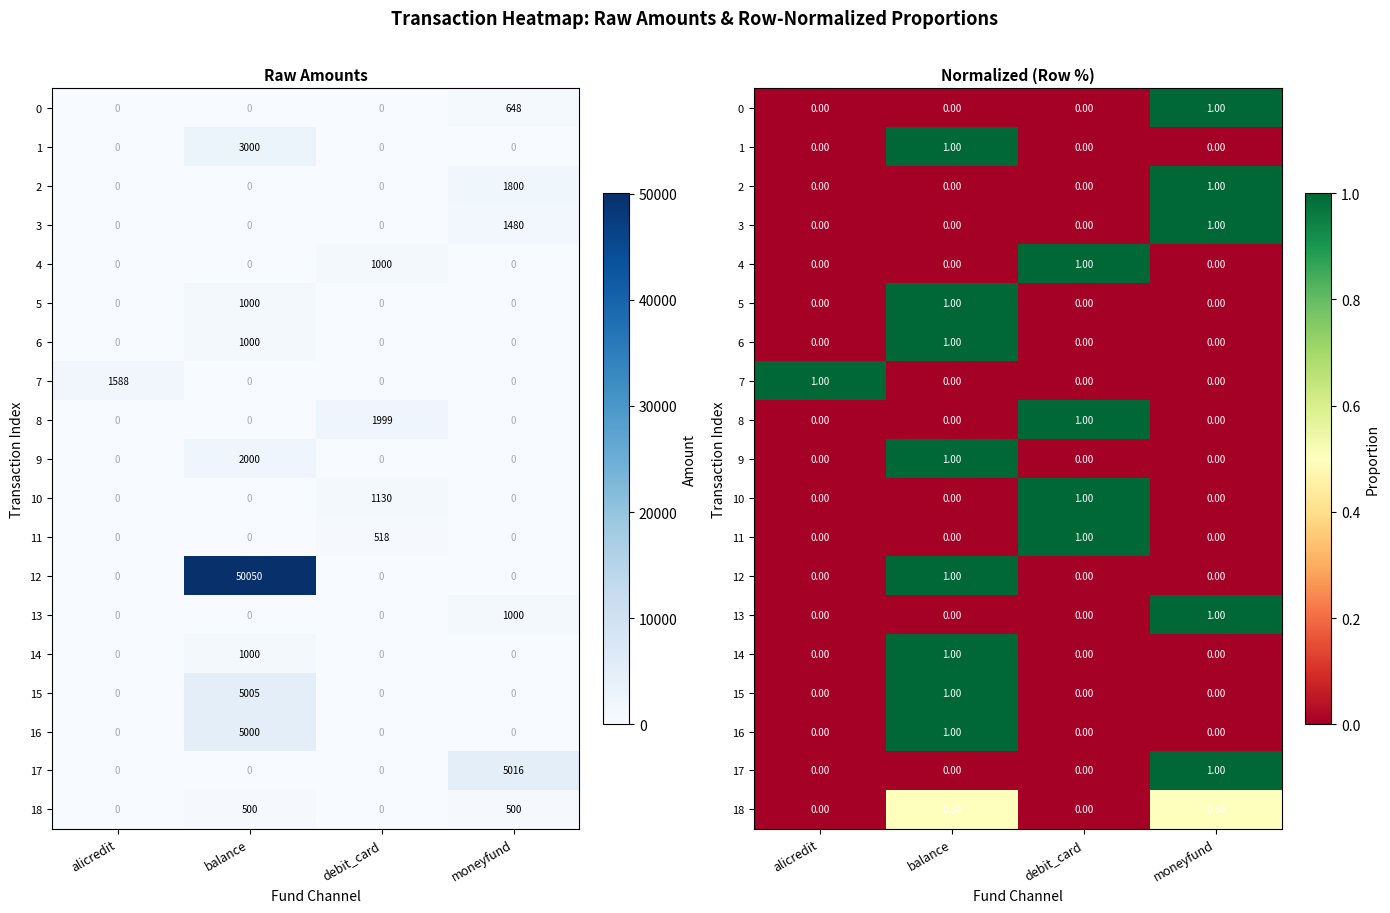

Count the 11 values in the range 0 to 1.

4